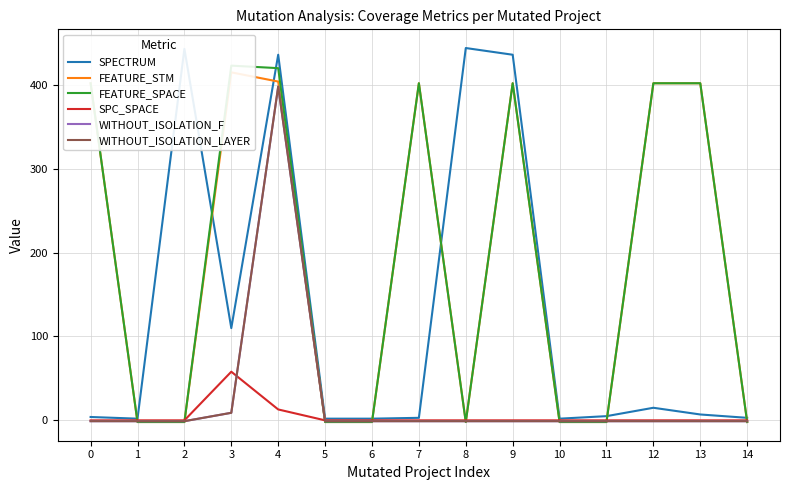

Which series has the largest range (max minus min)?

SPECTRUM